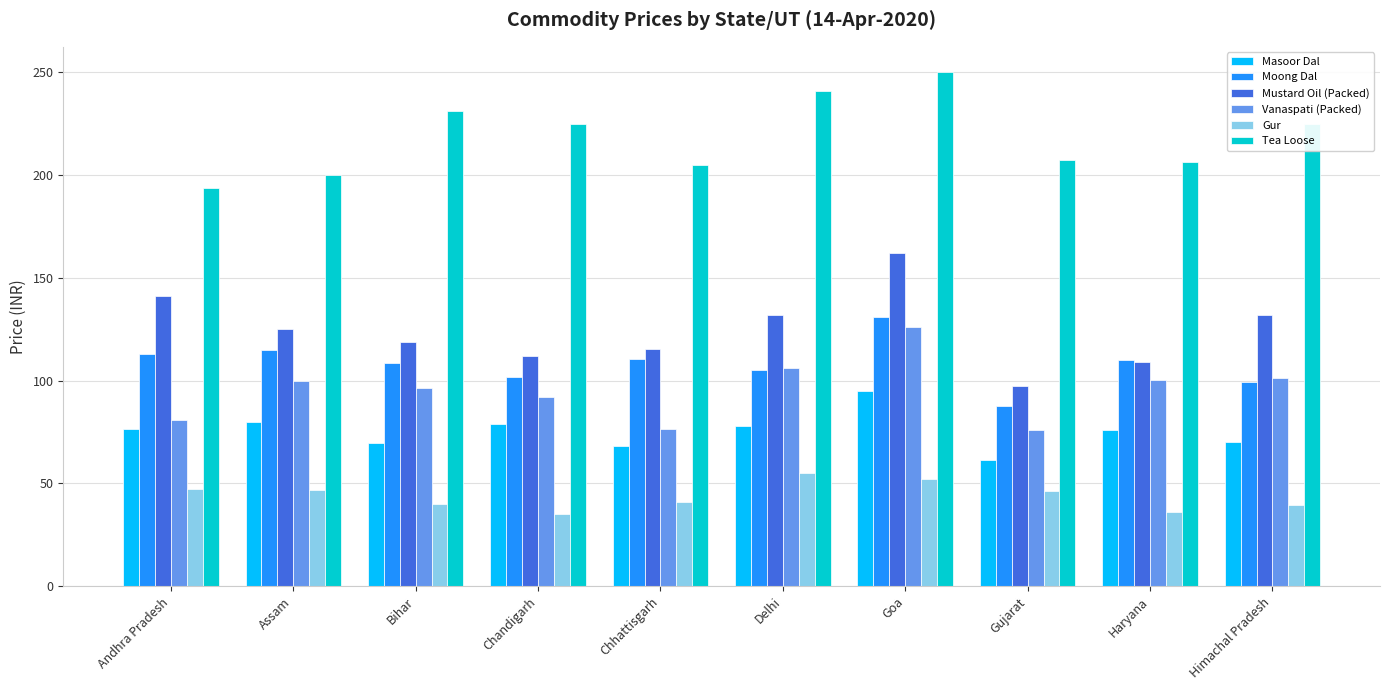

What is the approximate value of Tea Loose at Himachal Pradesh?

225.0